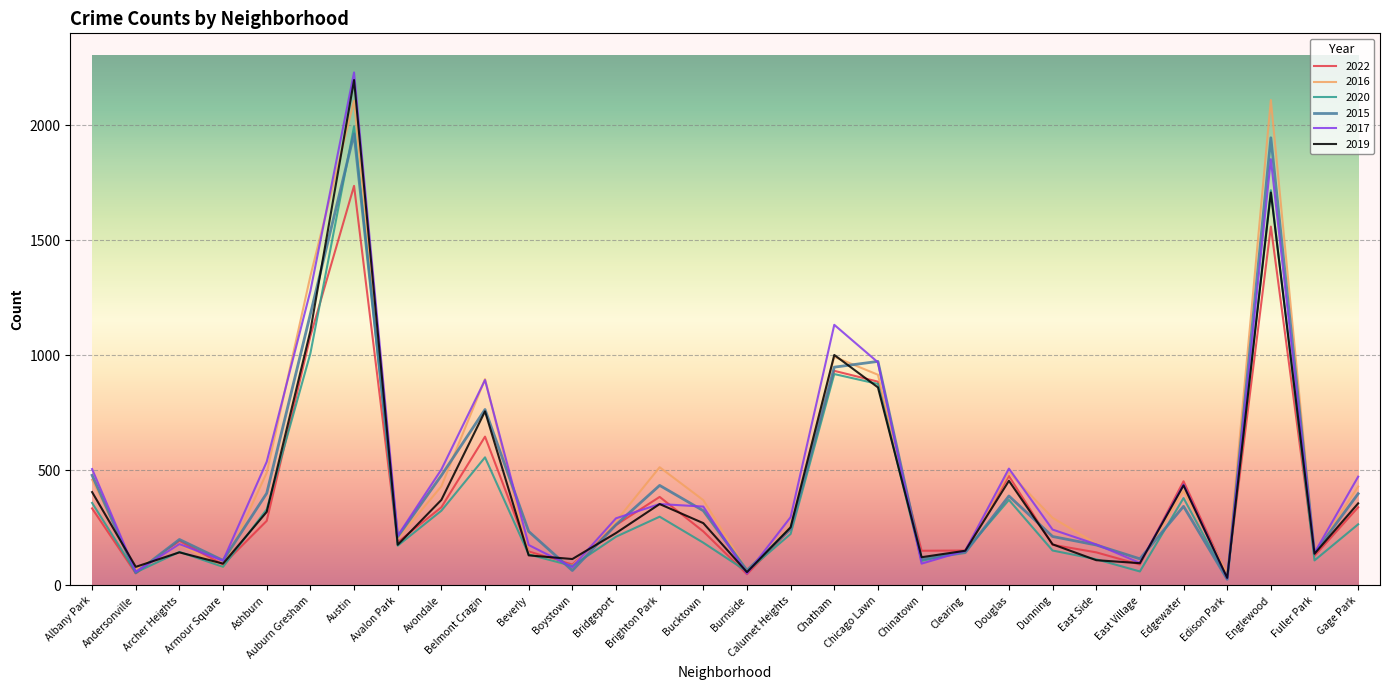

The value of 2016 at Boystown is 85. True or false?

True